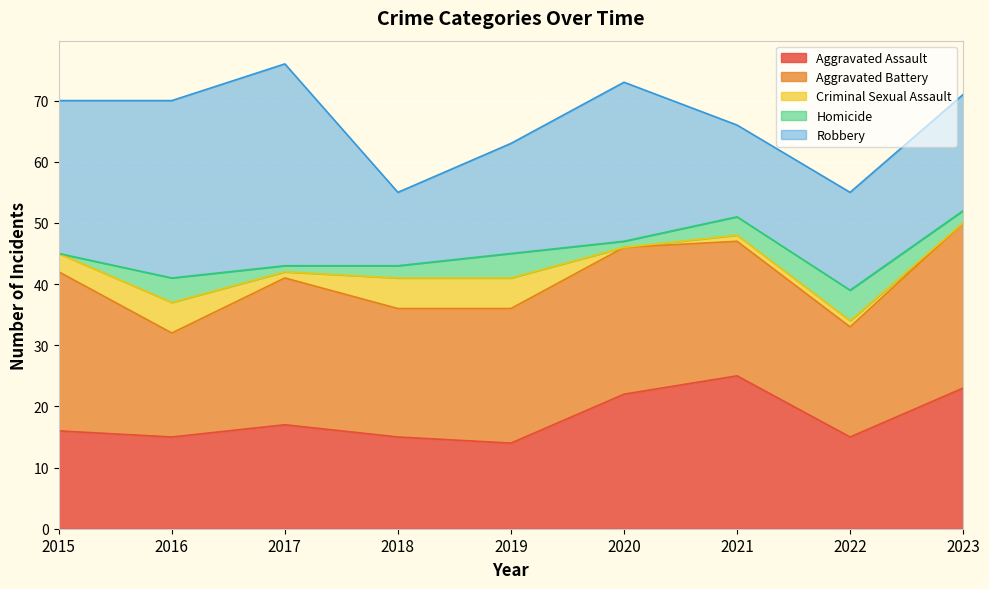

Count the Aggravated Battery values in the range 21 to 24.

5